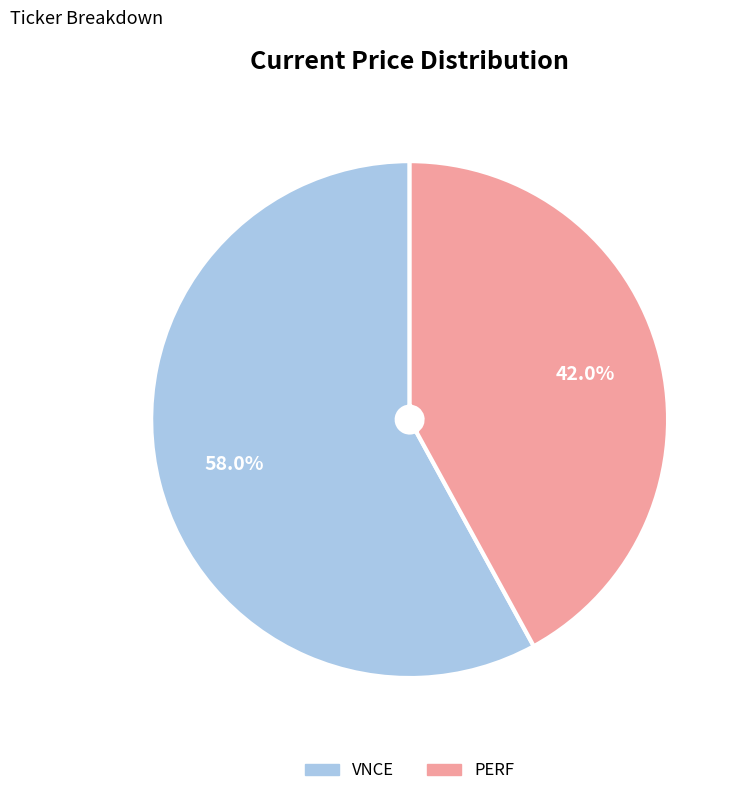

True or false: PERF accounts for 42% of the total.

True